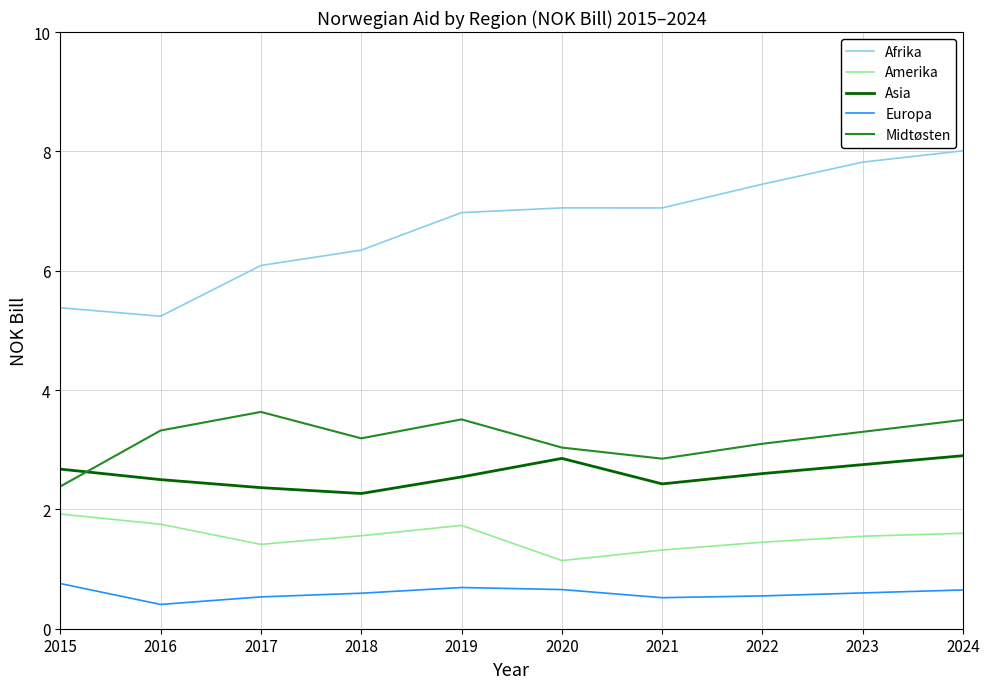

True or false: Midtøsten and Europa intersect in this chart.

False